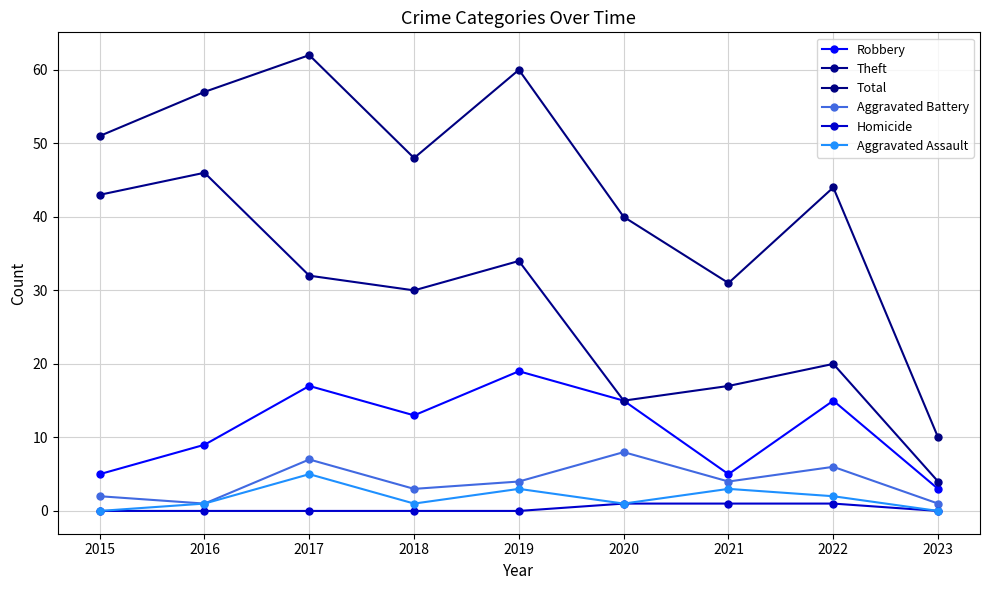

What is the spread (max minus min) of values at 2020?

39